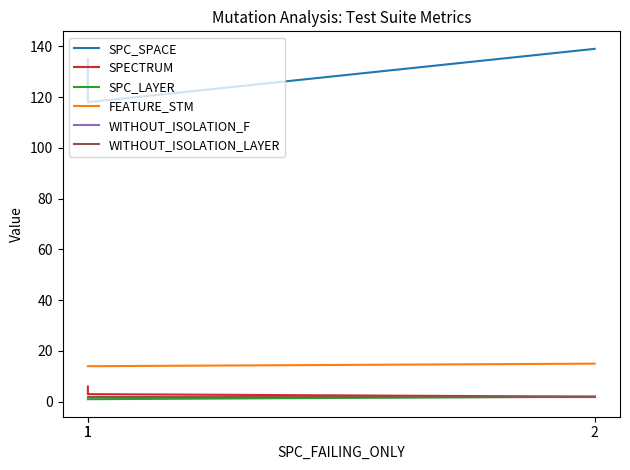

What is the spread (max minus min) of values at 1?

134